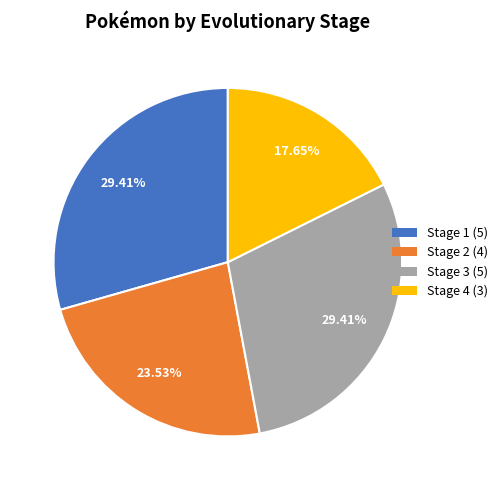

Is the sum of Stage 4 (3) and Stage 2 (4) greater than half?

No